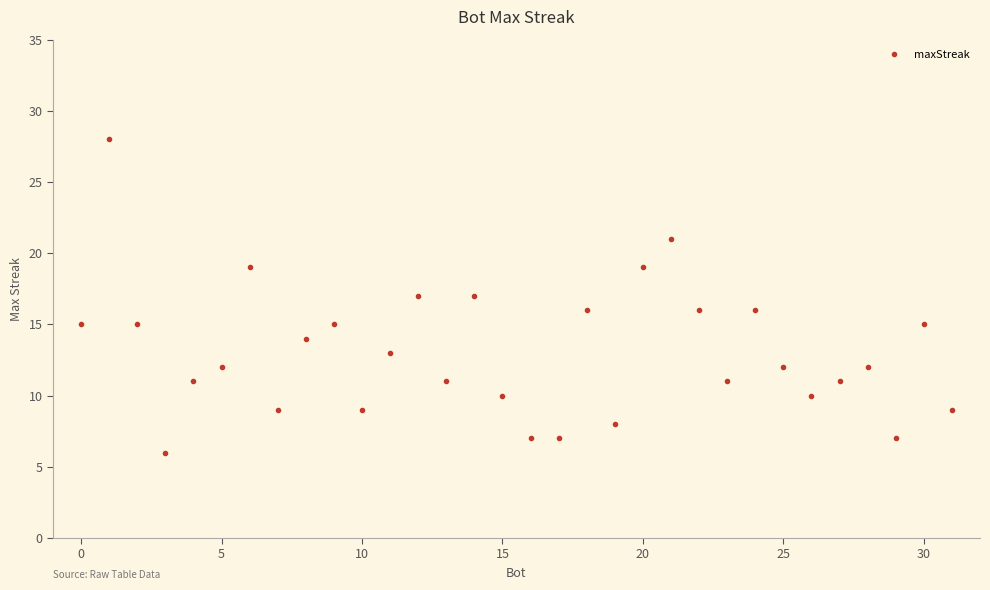

Count the number of data series in this chart.

1